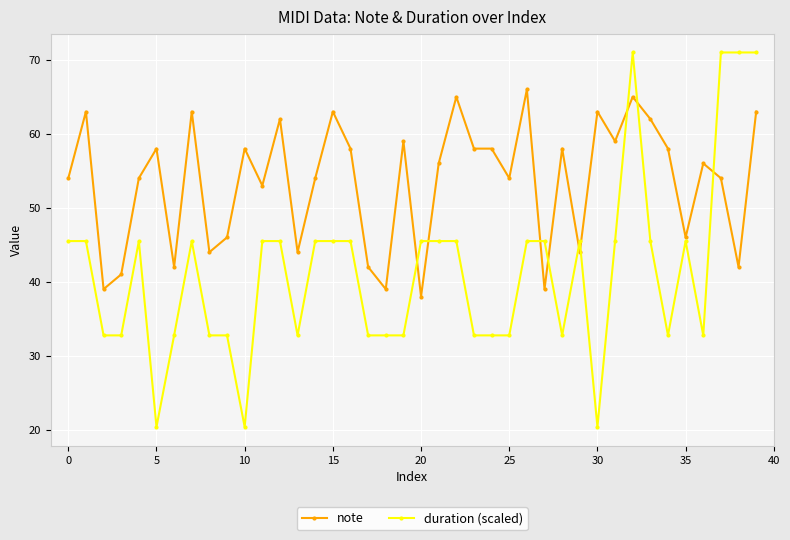

How many data points in duration (scaled) are less than 45?

18